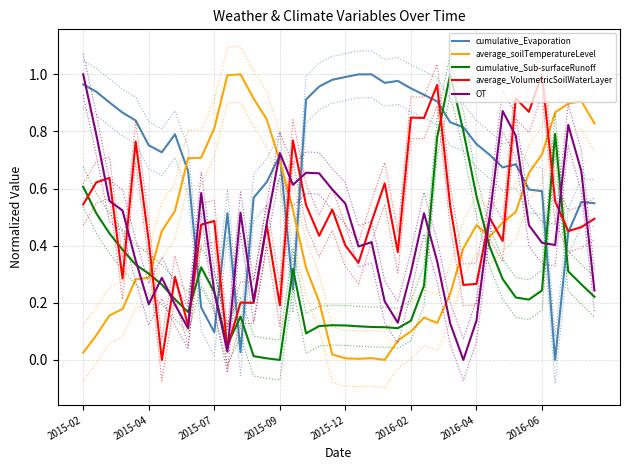

The value of cumulative_Sub-surfaceRunoff at 2015-04 is 0.8. True or false?

False